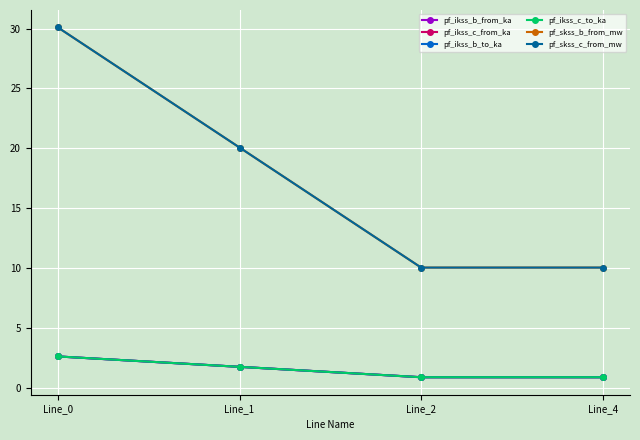

Is this an area chart (filled region under the line)?

No